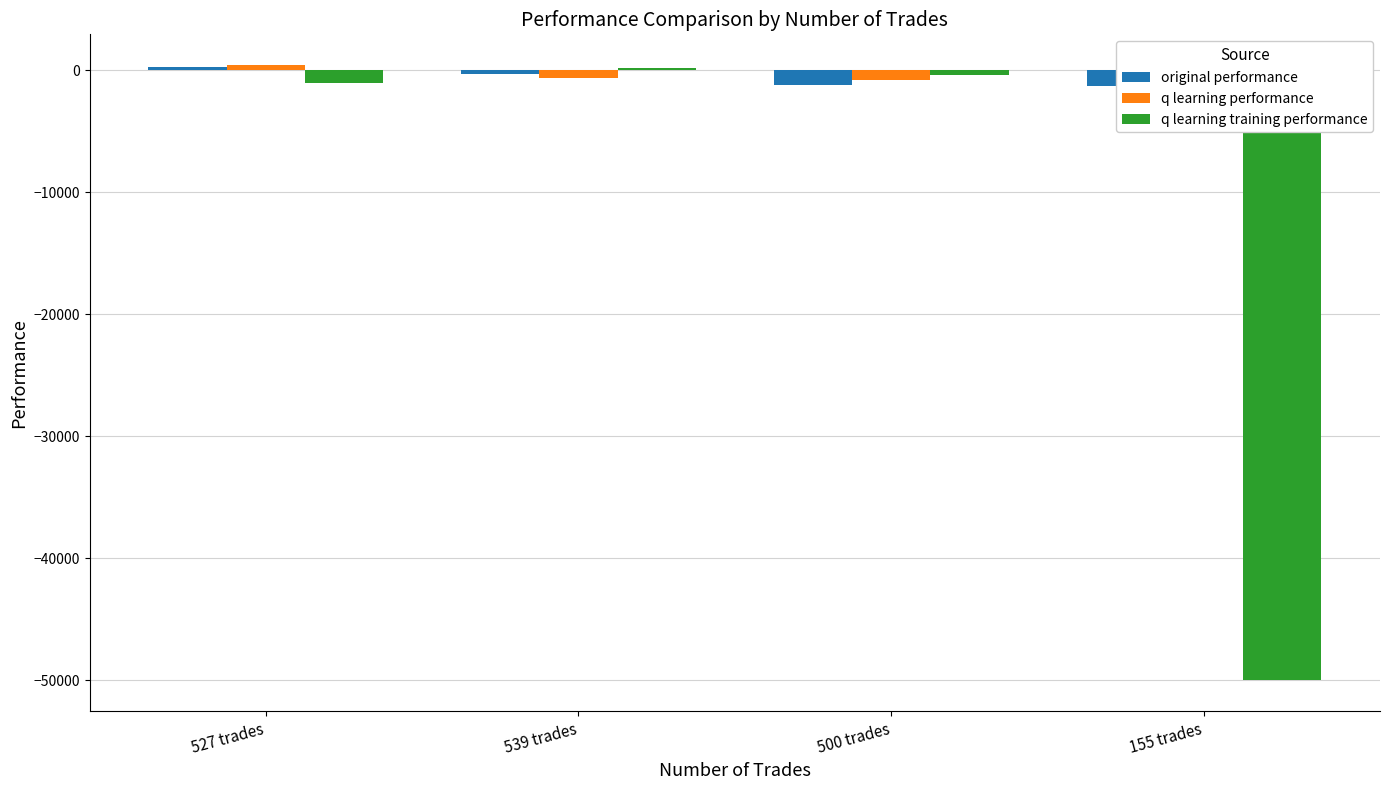

At which label does original performance reach its minimum?

155 trades